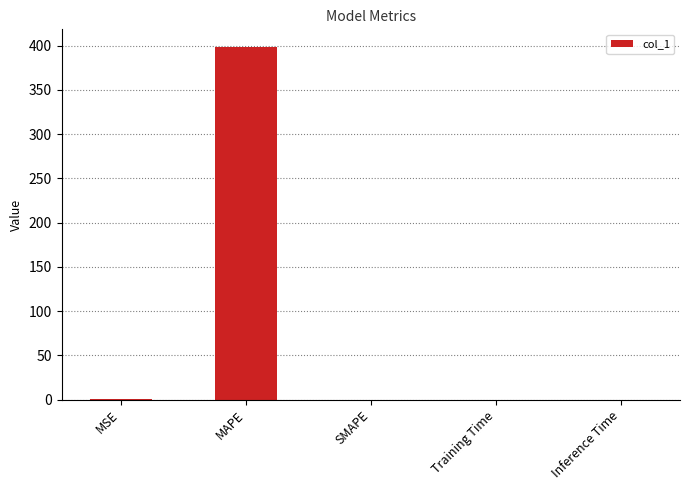

What is the greatest value displayed?

398.5